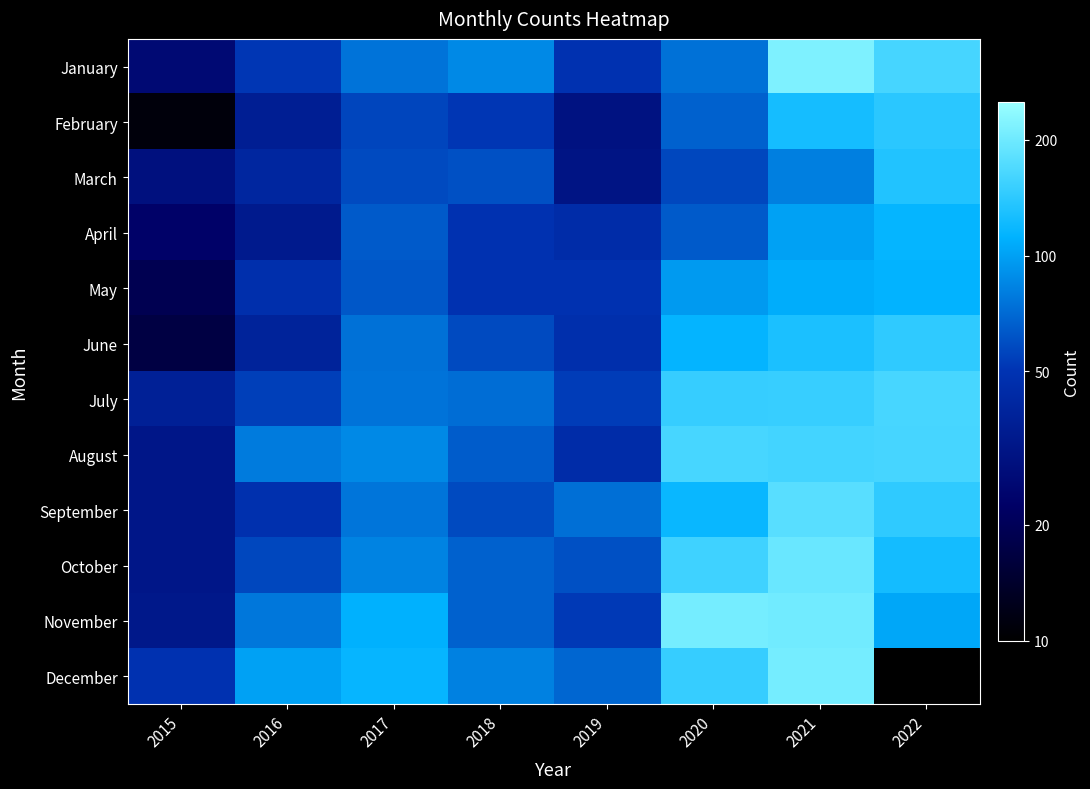

What is the difference between the highest and lowest values at 2019?

43.0